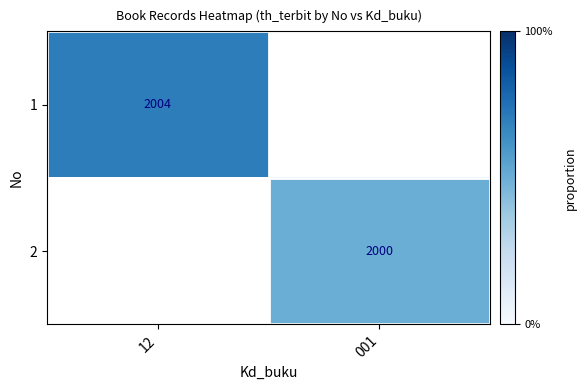

The 1 series shows 1008.1 at 12. True or false?

False